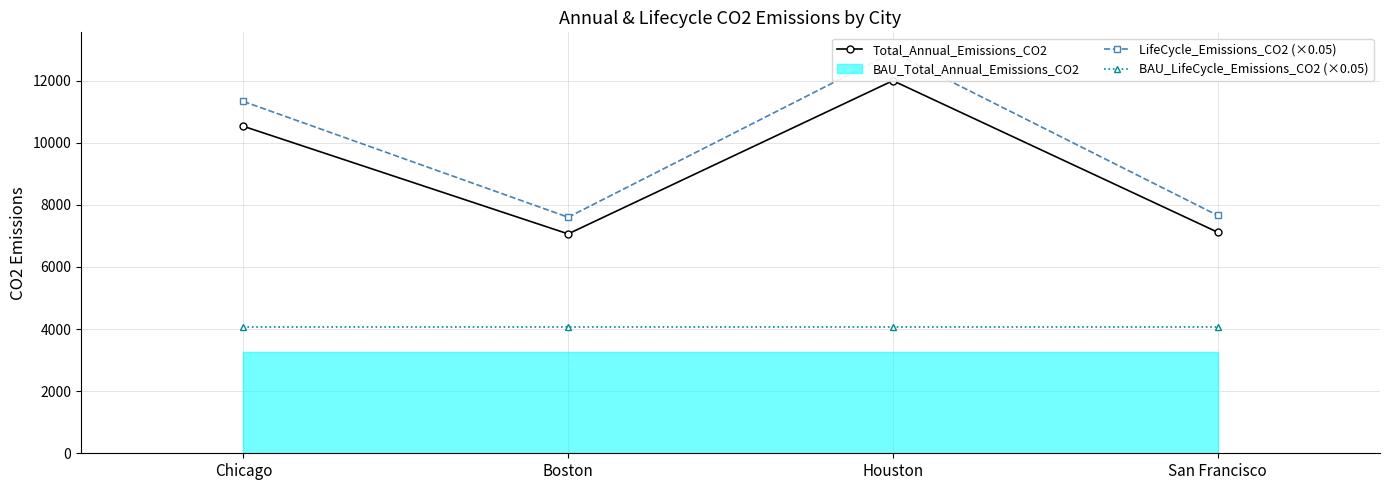

True or false: LifeCycle_Emissions_CO2 (×0.05) and Total_Annual_Emissions_CO2 cross at least once.

False